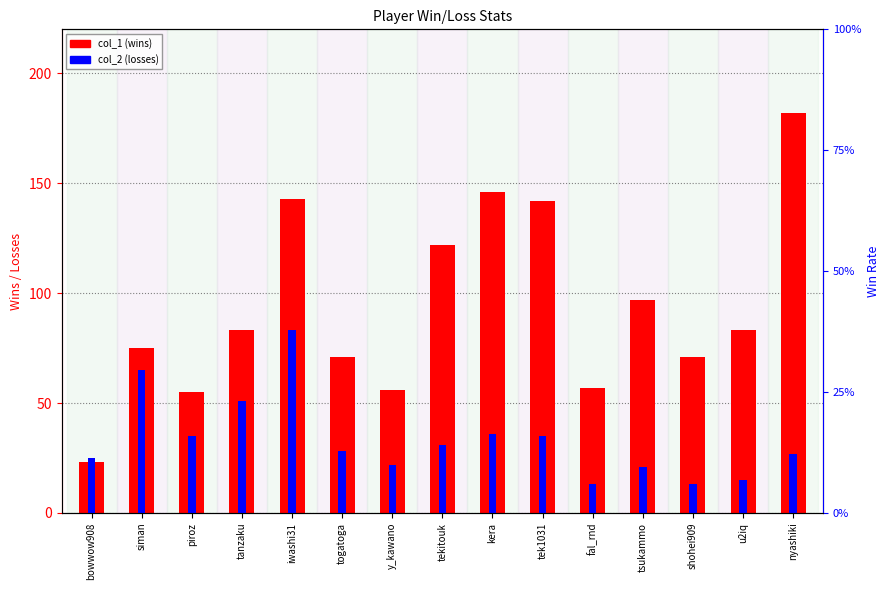

At shohei909, list the series in order from largest to smallest.

col_1 (wins), col_2 (losses)